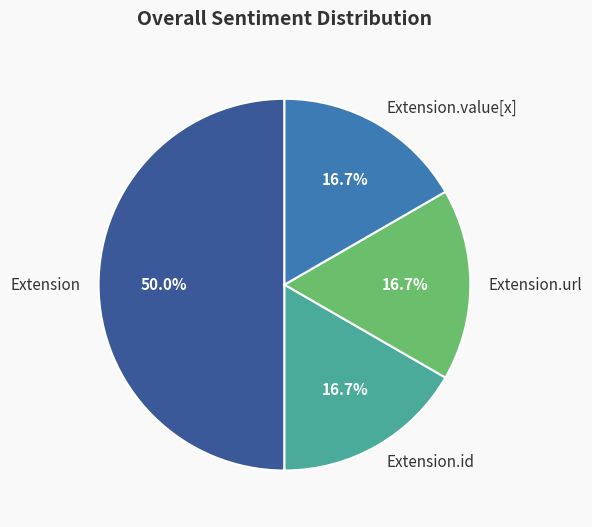

Which slice is the largest?

Extension